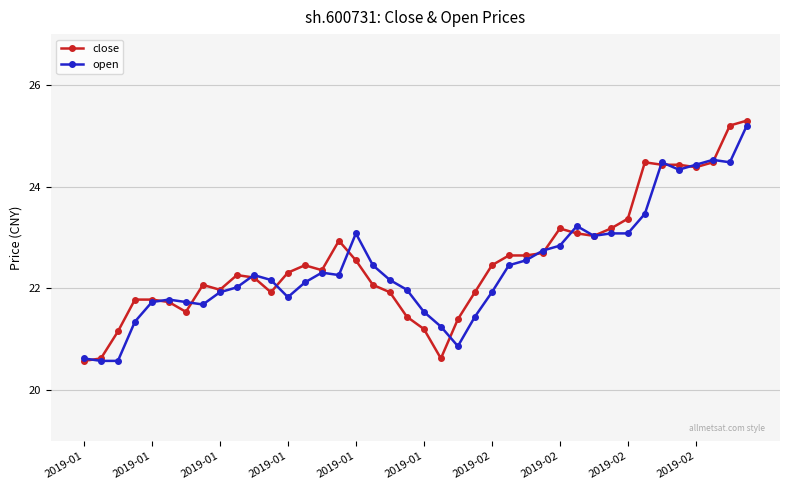

Which series has the largest total across all categories?

close